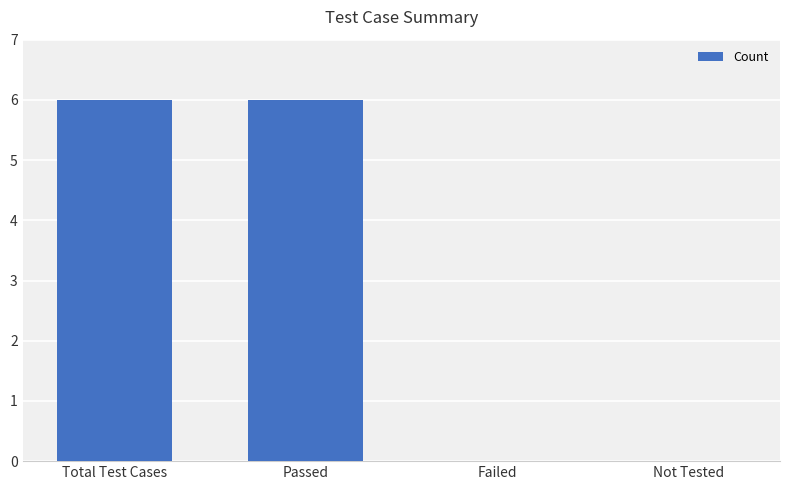

The value at Passed is 1. True or false?

False